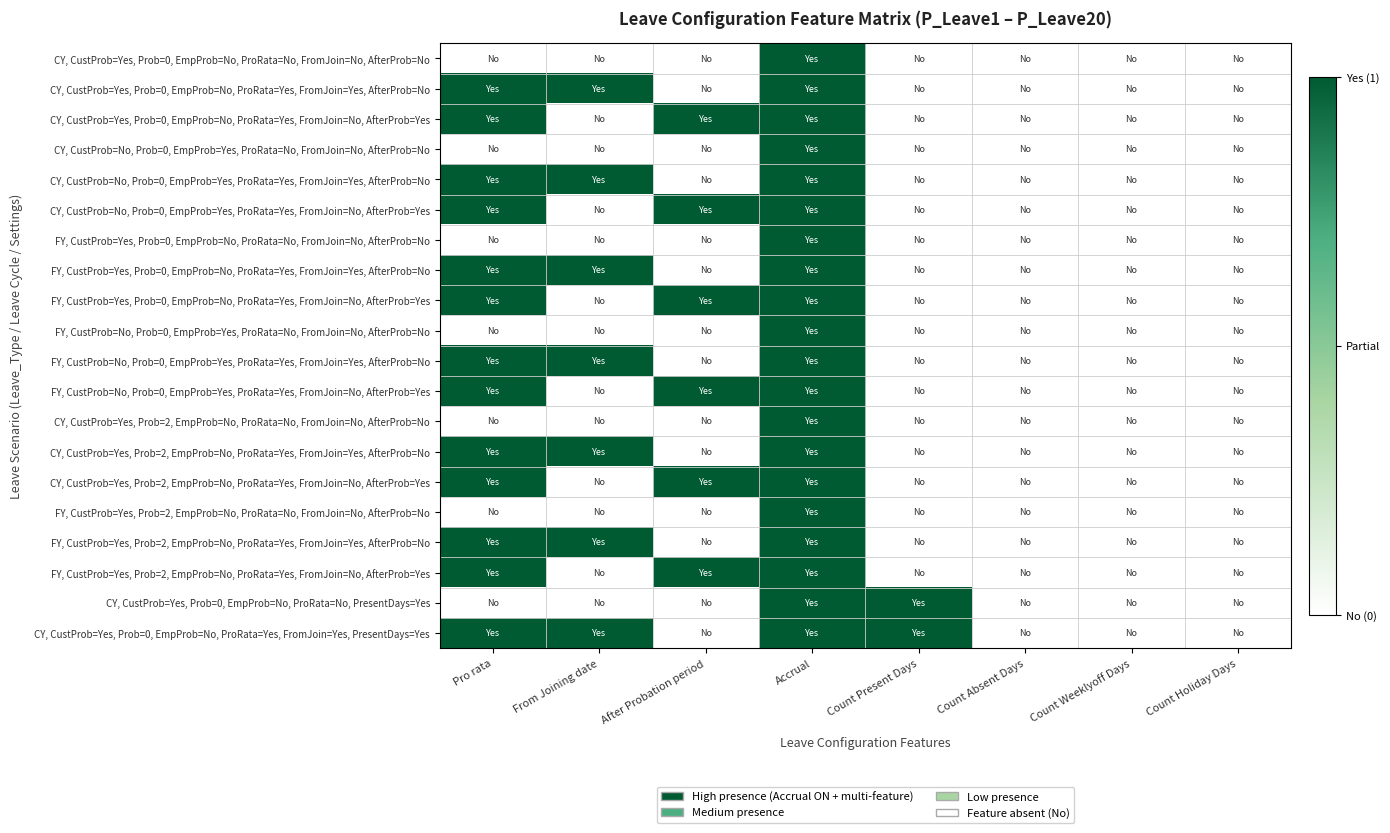

List the series in order of their peak value, lowest first.

CY, CustProb=Yes, Prob=0, EmpProb=No, ProRata=No, FromJoin=No, AfterProb=No, CY, CustProb=Yes, Prob=0, EmpProb=No, ProRata=Yes, FromJoin=Yes, AfterProb=No, CY, CustProb=Yes, Prob=0, EmpProb=No, ProRata=Yes, FromJoin=No, AfterProb=Yes, CY, CustProb=No, Prob=0, EmpProb=Yes, ProRata=No, FromJoin=No, AfterProb=No, CY, CustProb=No, Prob=0, EmpProb=Yes, ProRata=Yes, FromJoin=Yes, AfterProb=No, CY, CustProb=No, Prob=0, EmpProb=Yes, ProRata=Yes, FromJoin=No, AfterProb=Yes, FY, CustProb=Yes, Prob=0, EmpProb=No, ProRata=No, FromJoin=No, AfterProb=No, FY, CustProb=Yes, Prob=0, EmpProb=No, ProRata=Yes, FromJoin=Yes, AfterProb=No, FY, CustProb=Yes, Prob=0, EmpProb=No, ProRata=Yes, FromJoin=No, AfterProb=Yes, FY, CustProb=No, Prob=0, EmpProb=Yes, ProRata=No, FromJoin=No, AfterProb=No, FY, CustProb=No, Prob=0, EmpProb=Yes, ProRata=Yes, FromJoin=Yes, AfterProb=No, FY, CustProb=No, Prob=0, EmpProb=Yes, ProRata=Yes, FromJoin=No, AfterProb=Yes, CY, CustProb=Yes, Prob=2, EmpProb=No, ProRata=No, FromJoin=No, AfterProb=No, CY, CustProb=Yes, Prob=2, EmpProb=No, ProRata=Yes, FromJoin=Yes, AfterProb=No, CY, CustProb=Yes, Prob=2, EmpProb=No, ProRata=Yes, FromJoin=No, AfterProb=Yes, FY, CustProb=Yes, Prob=2, EmpProb=No, ProRata=No, FromJoin=No, AfterProb=No, FY, CustProb=Yes, Prob=2, EmpProb=No, ProRata=Yes, FromJoin=Yes, AfterProb=No, FY, CustProb=Yes, Prob=2, EmpProb=No, ProRata=Yes, FromJoin=No, AfterProb=Yes, CY, CustProb=Yes, Prob=0, EmpProb=No, ProRata=No, PresentDays=Yes, CY, CustProb=Yes, Prob=0, EmpProb=No, ProRata=Yes, FromJoin=Yes, PresentDays=Yes